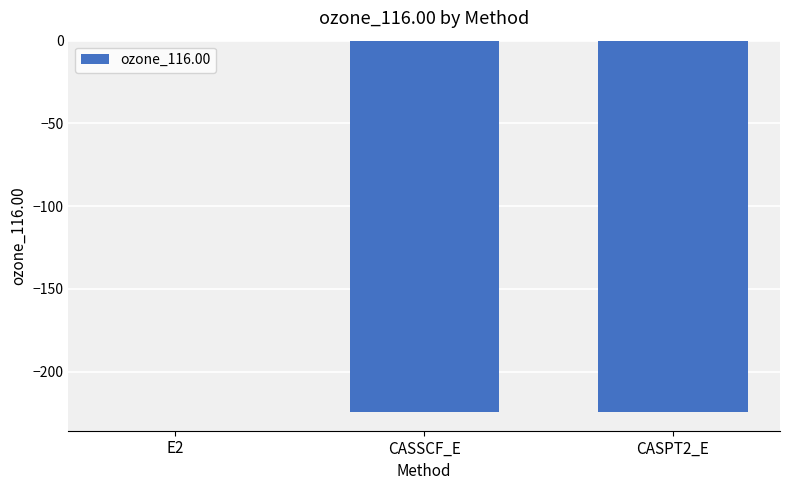

How many data points are above -224?

1